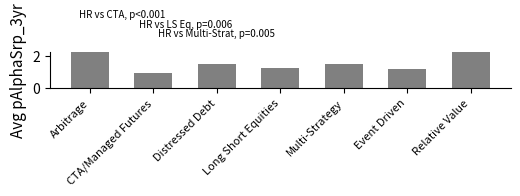

What is the approximate value at Distressed Debt?

1.5